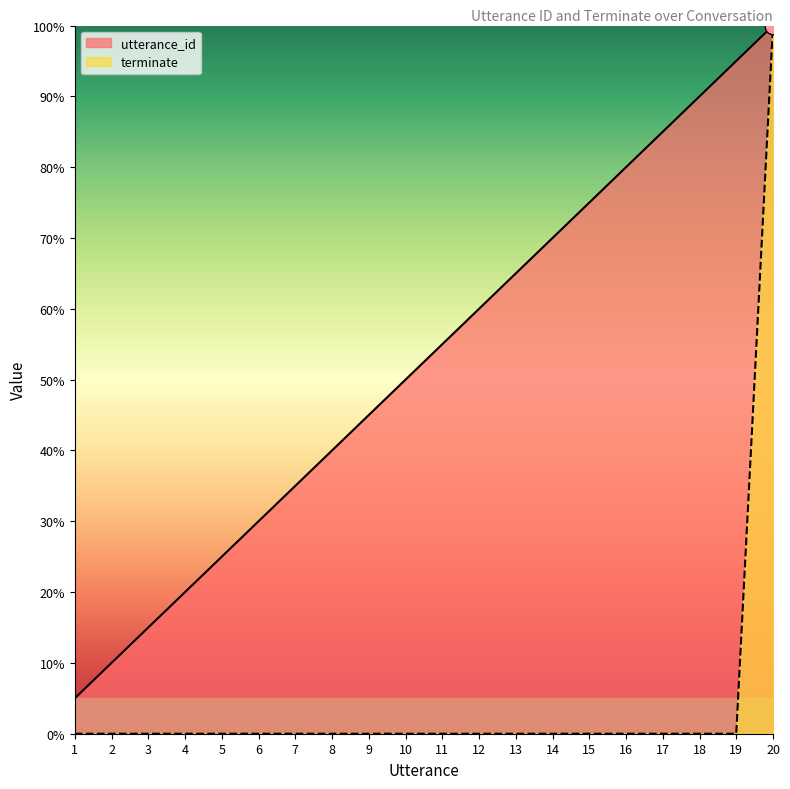

What is the maximum value for utterance_id?

100.0